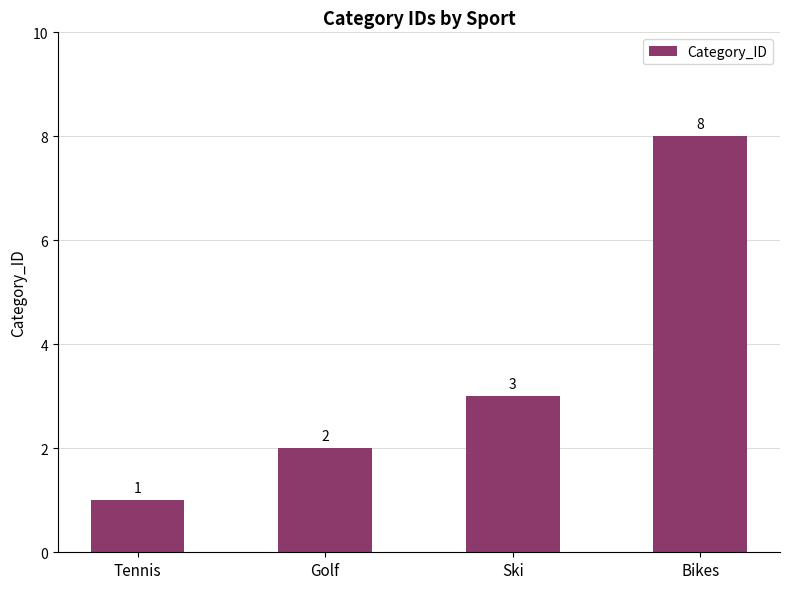

Rank the categories by value from lowest to highest.

Tennis, Golf, Ski, Bikes